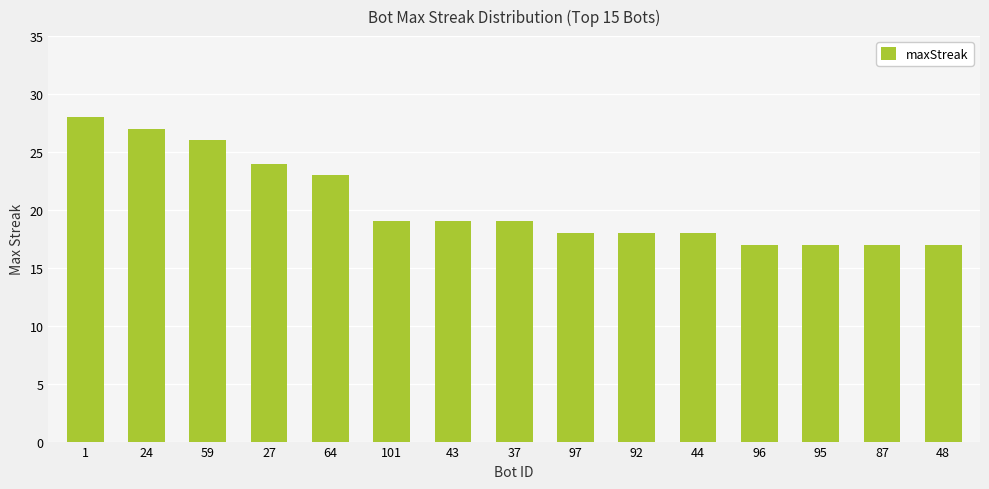

Reading left to right, what are all the values shown in this chart?

28	27	26	24	23	19	19	19	18	18	18	17	17	17	17